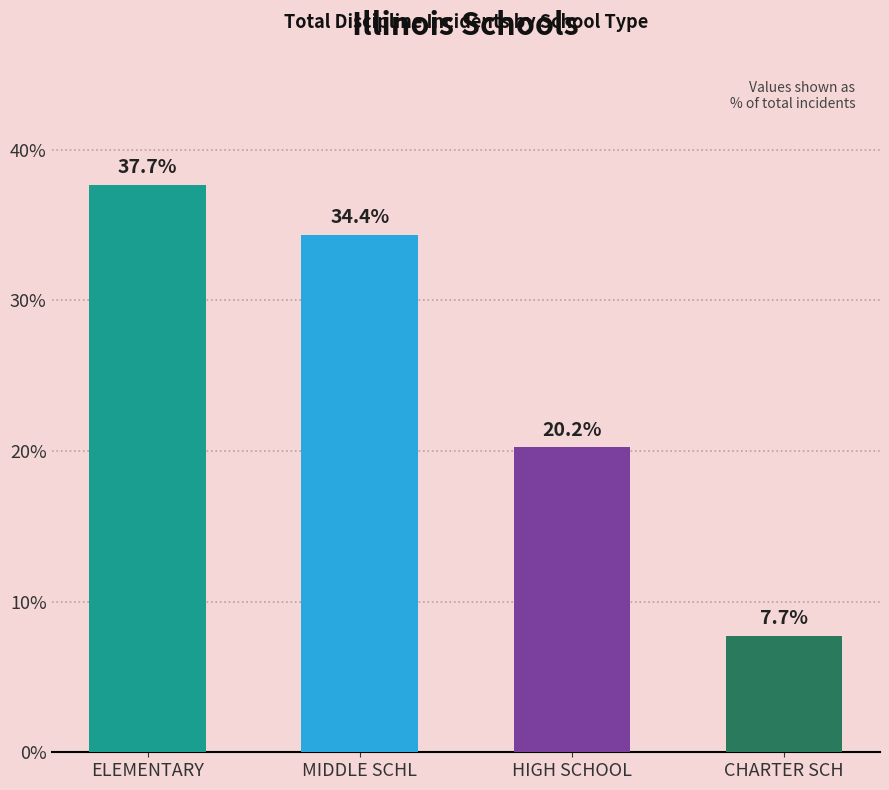

What is the label of the 1st bar from the right?

CHARTER SCH